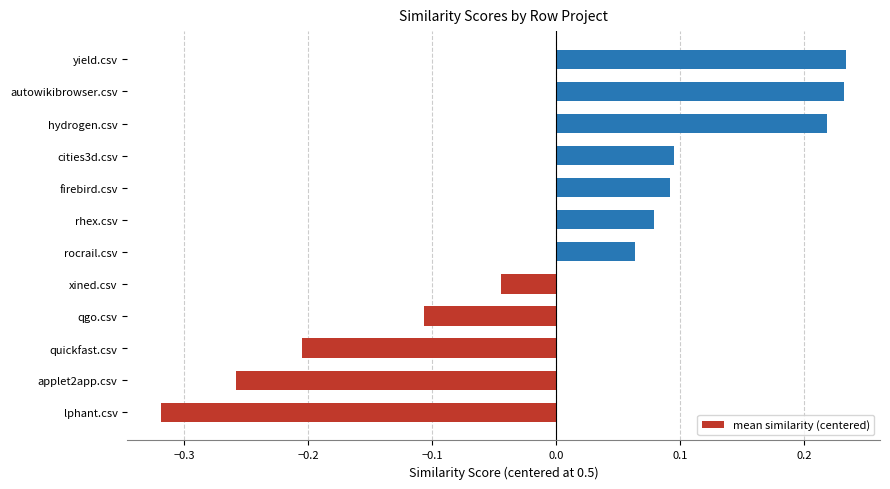

What is the change in value from rhex.csv to yield.csv?

+0.2